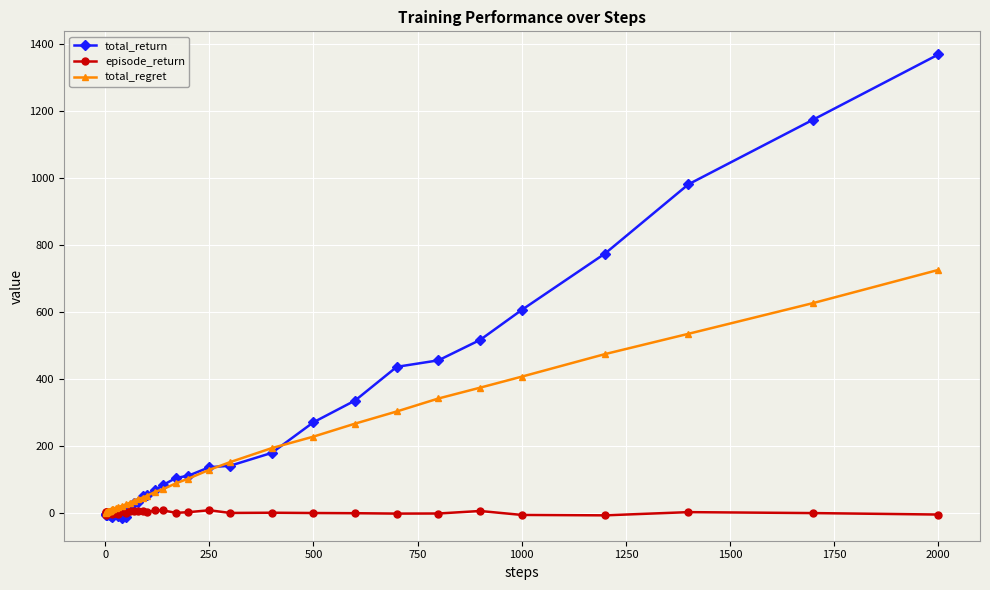

What is the maximum value shown in the chart?

1368.1